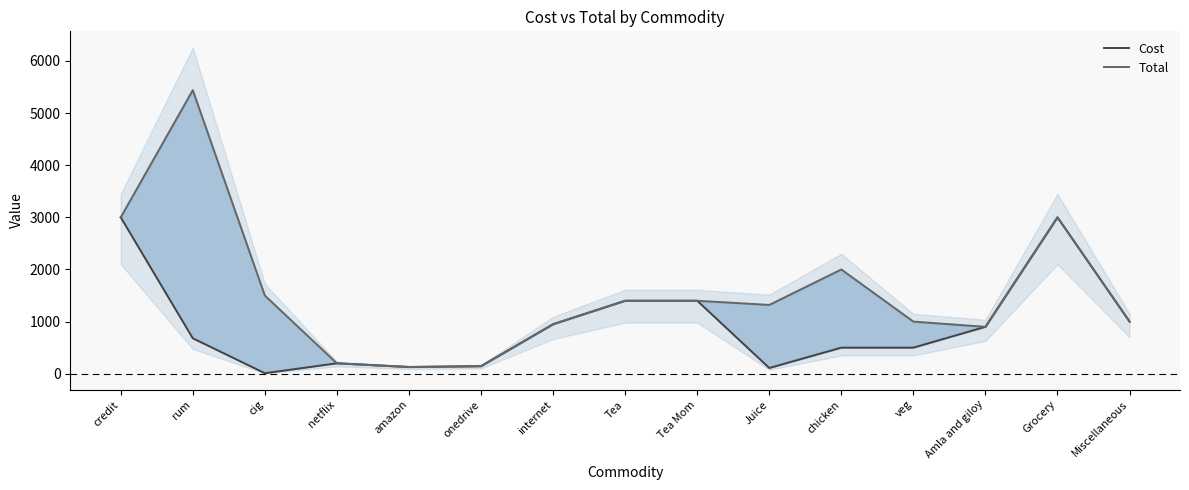

The Total series shows 1500 at cig. True or false?

True